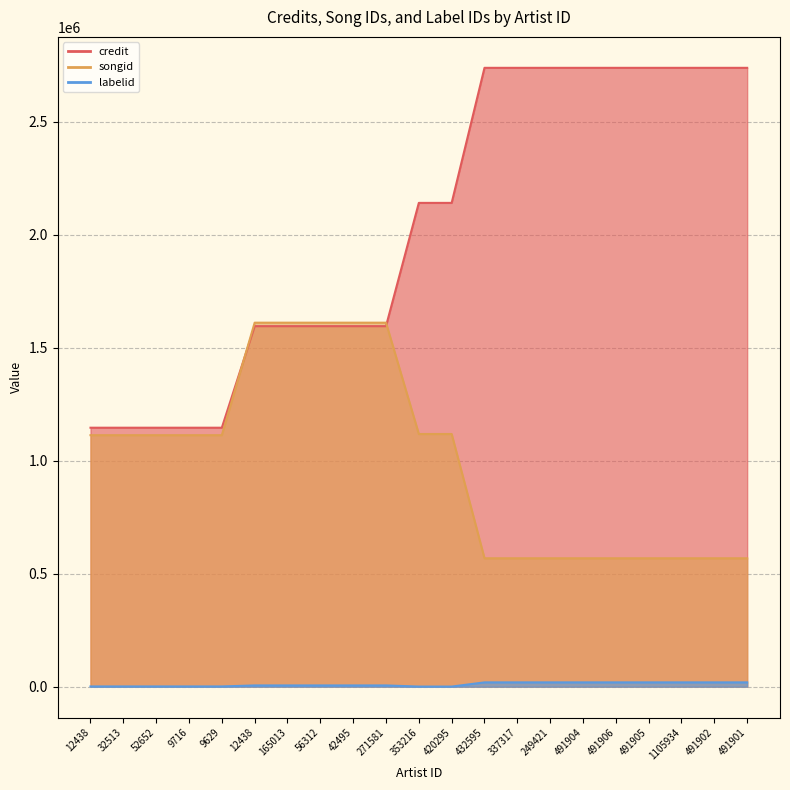

What is the difference between the maximum and minimum values in the labelid series?

18633